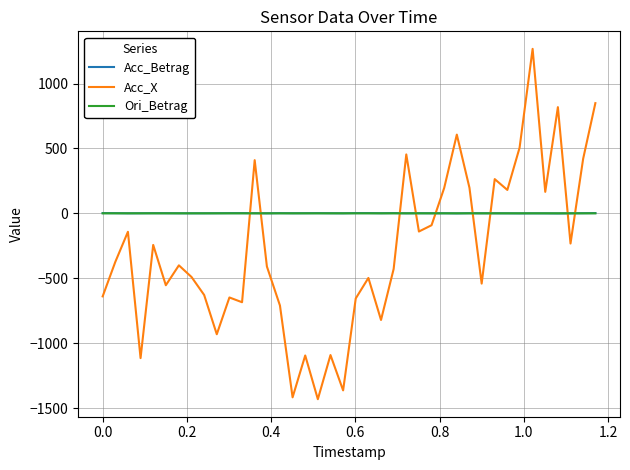

Does the chart display data point markers on the line(s)?

No